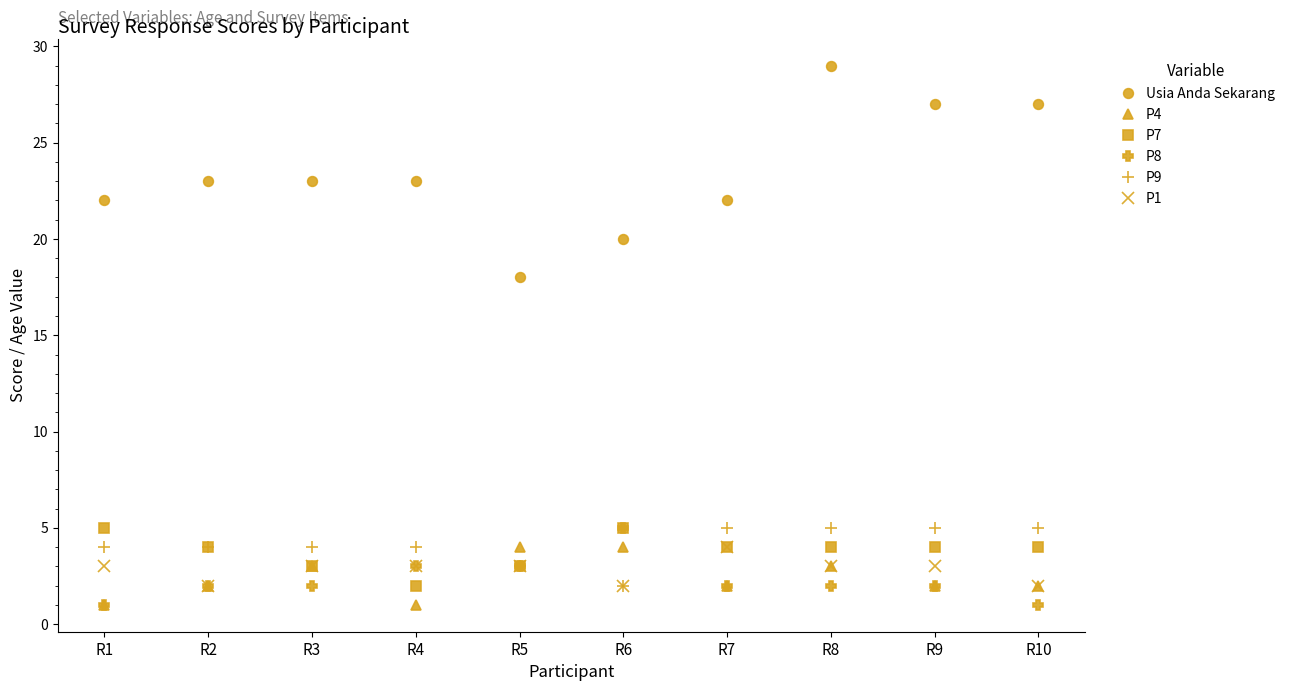

What is the minimum value for P7?

2